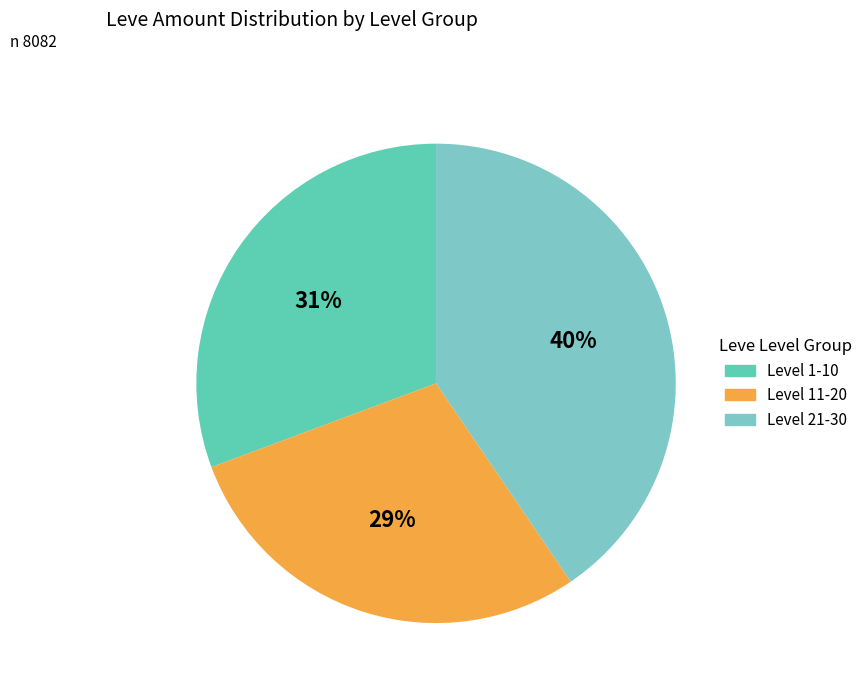

Is there any slice that represents more than half of the pie?

No